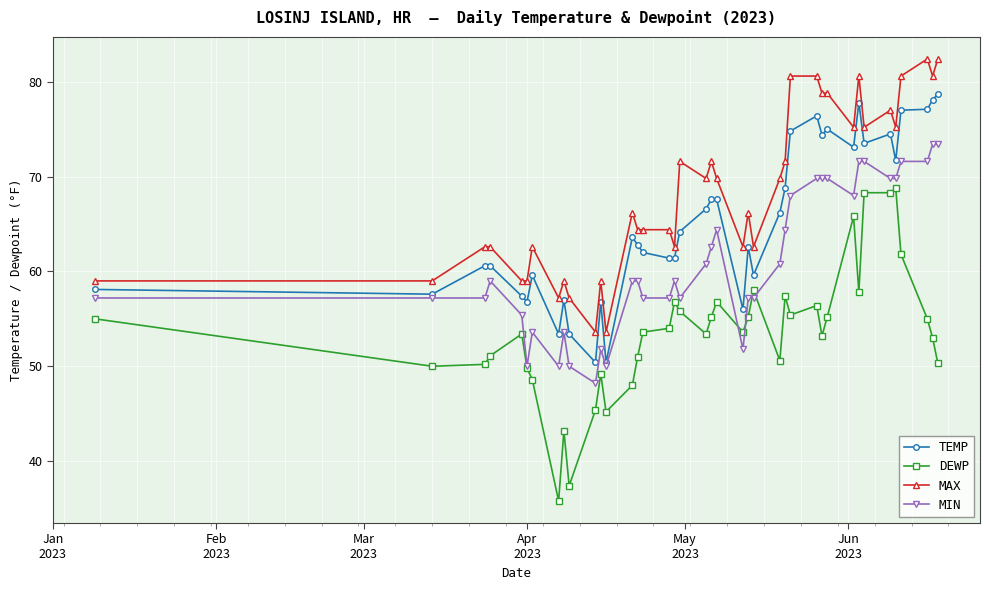

Which series has the largest total across all categories?

MAX